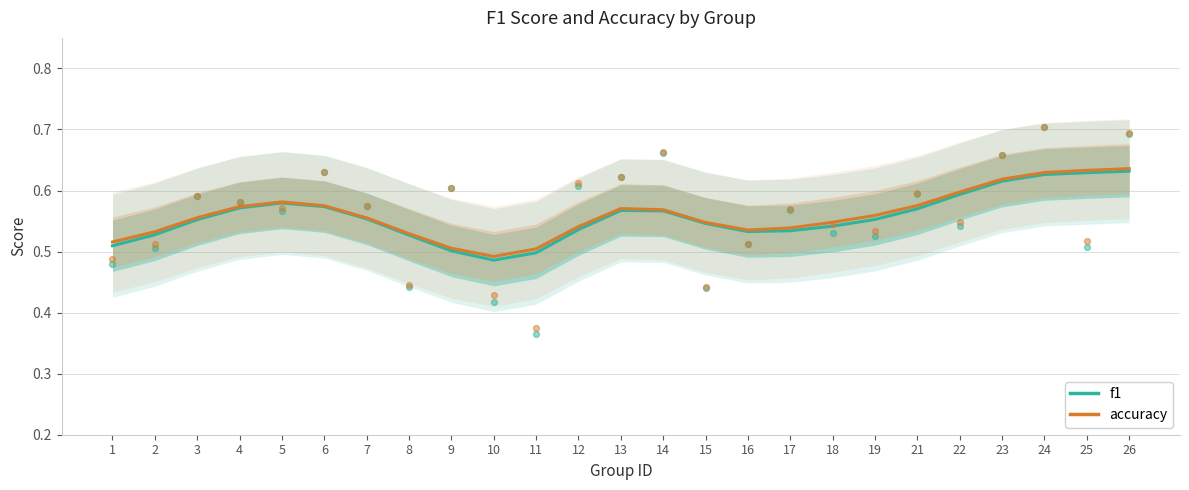

Which series contains the highest Y value?

accuracy